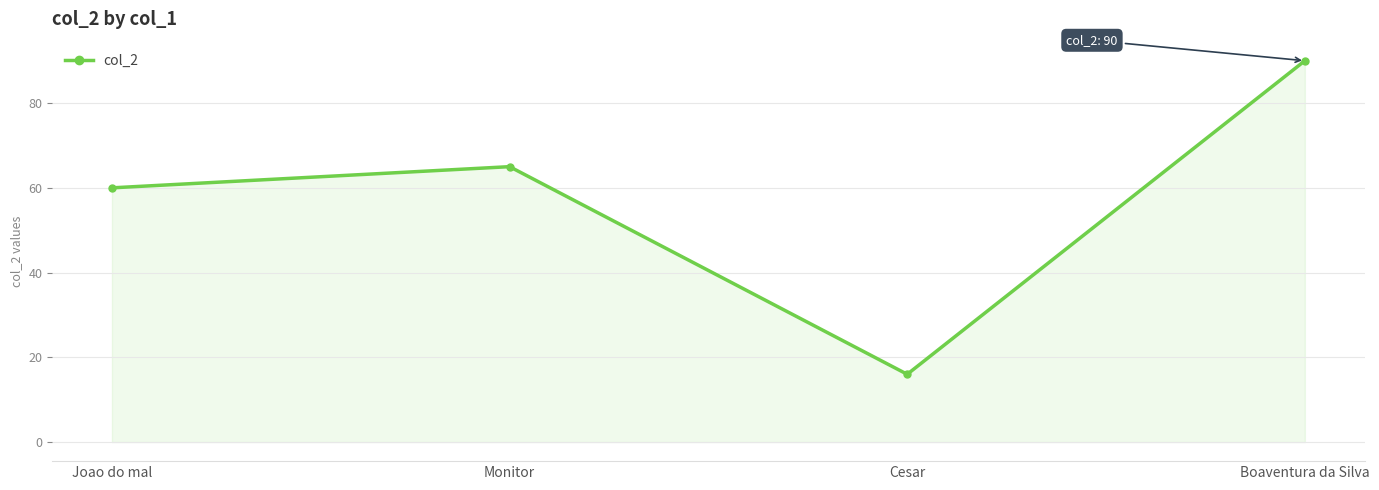

What is the average value?

58